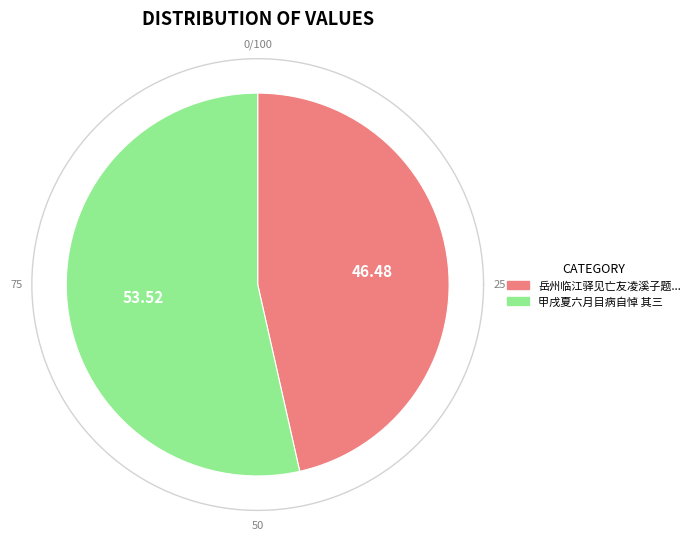

What is the ratio of the value at 甲戌夏六月目病自悼 其三 to the value at 岳州临江驿见亡友凌溪子题壁怆然兴怀倚韵追悼 其三?

1.2